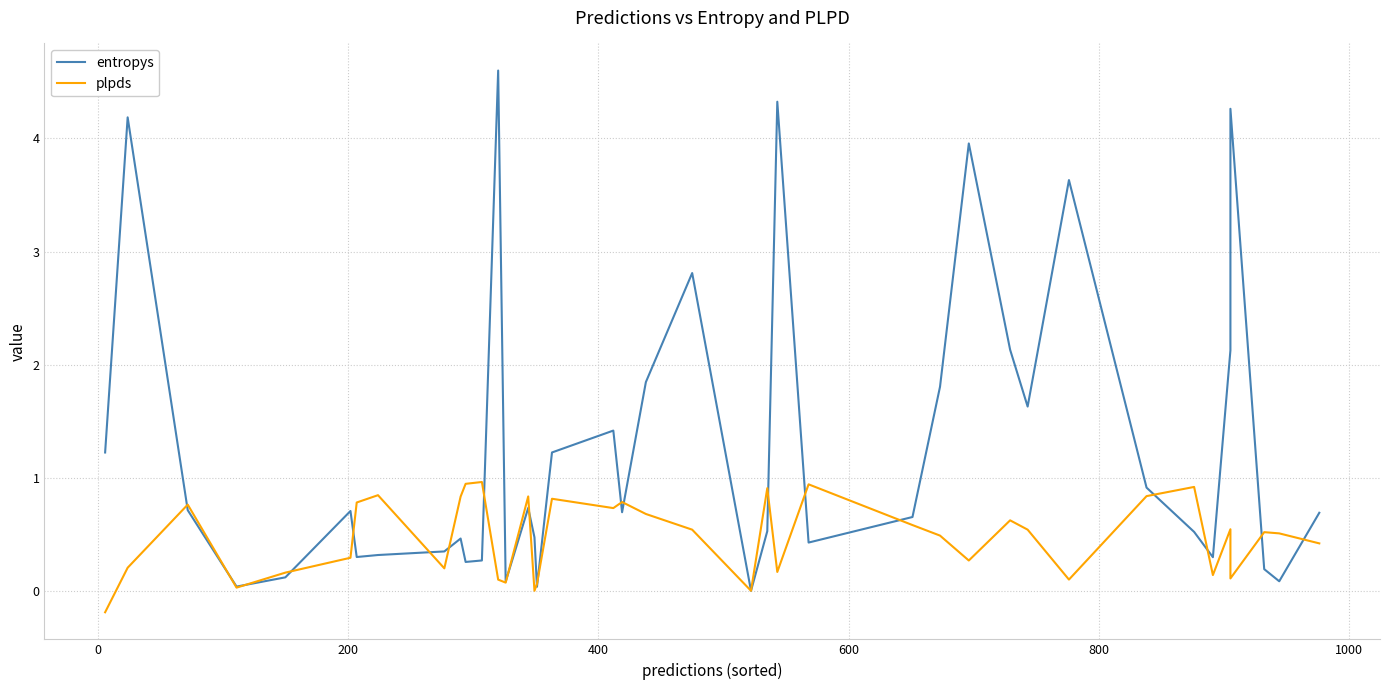

True or false: entropys and plpds cross at least once.

True